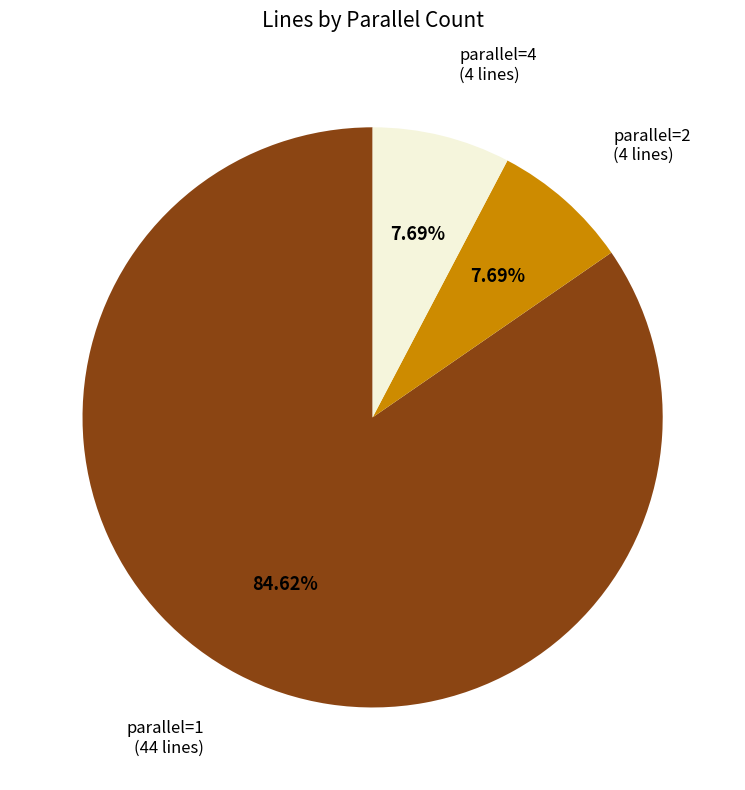

What is the majority slice?

parallel=1